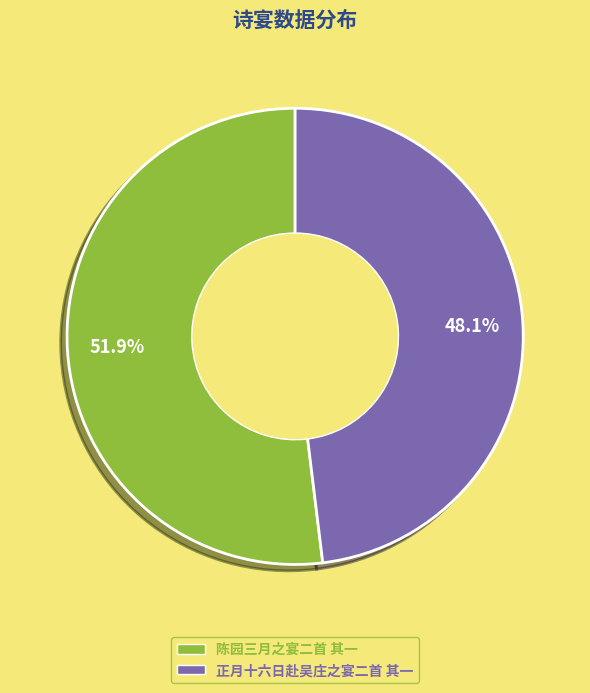

What is the majority slice?

陈园三月之宴二首 其一